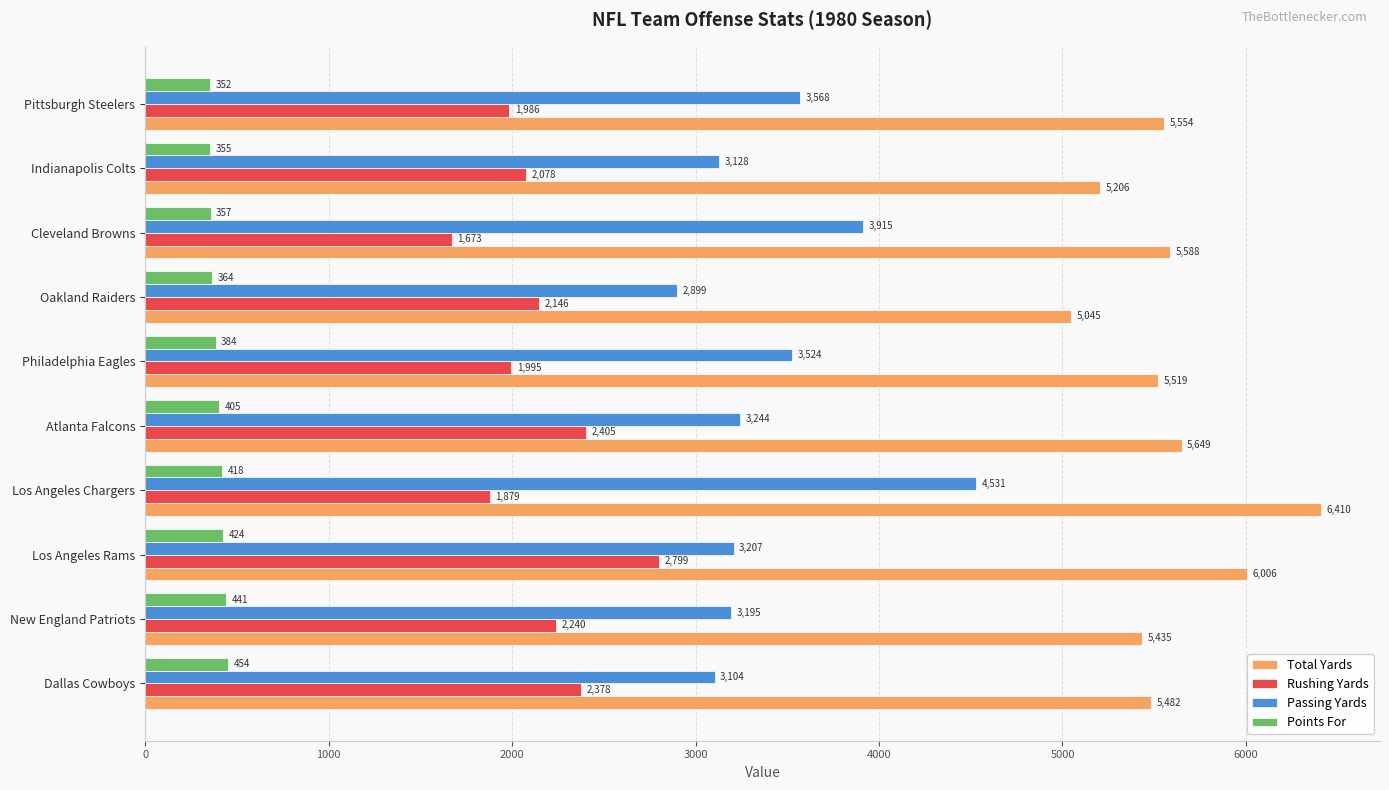

How many data points in Total Yards are less than 5554?

5